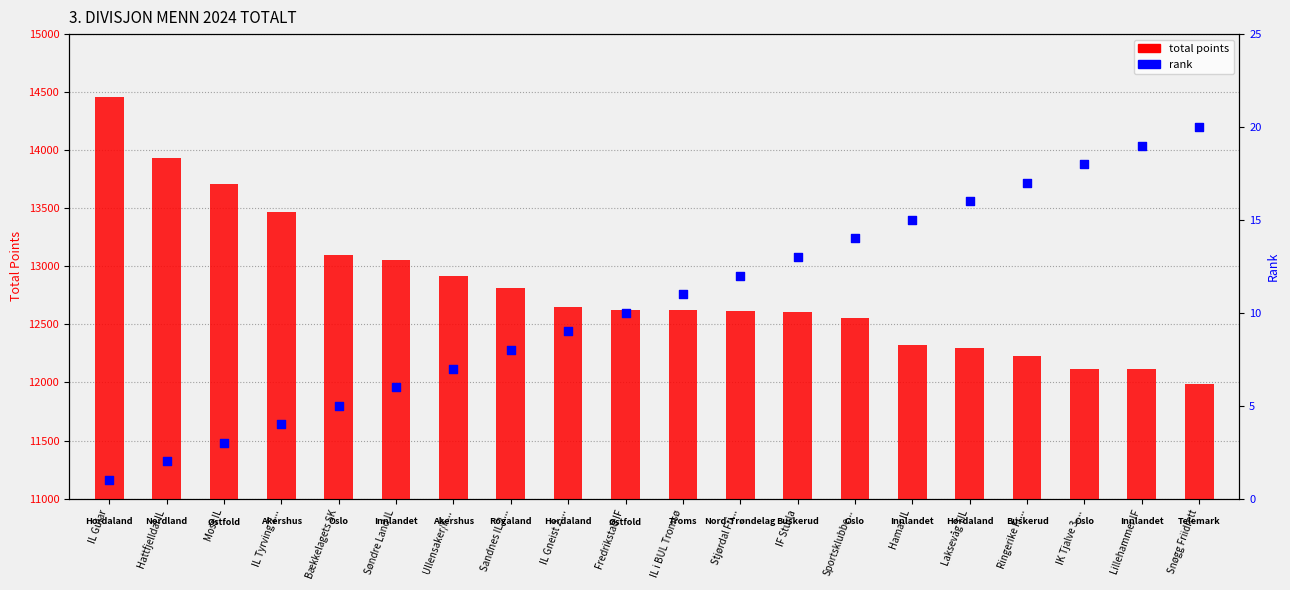

Which series reaches the maximum Y coordinate?

total points